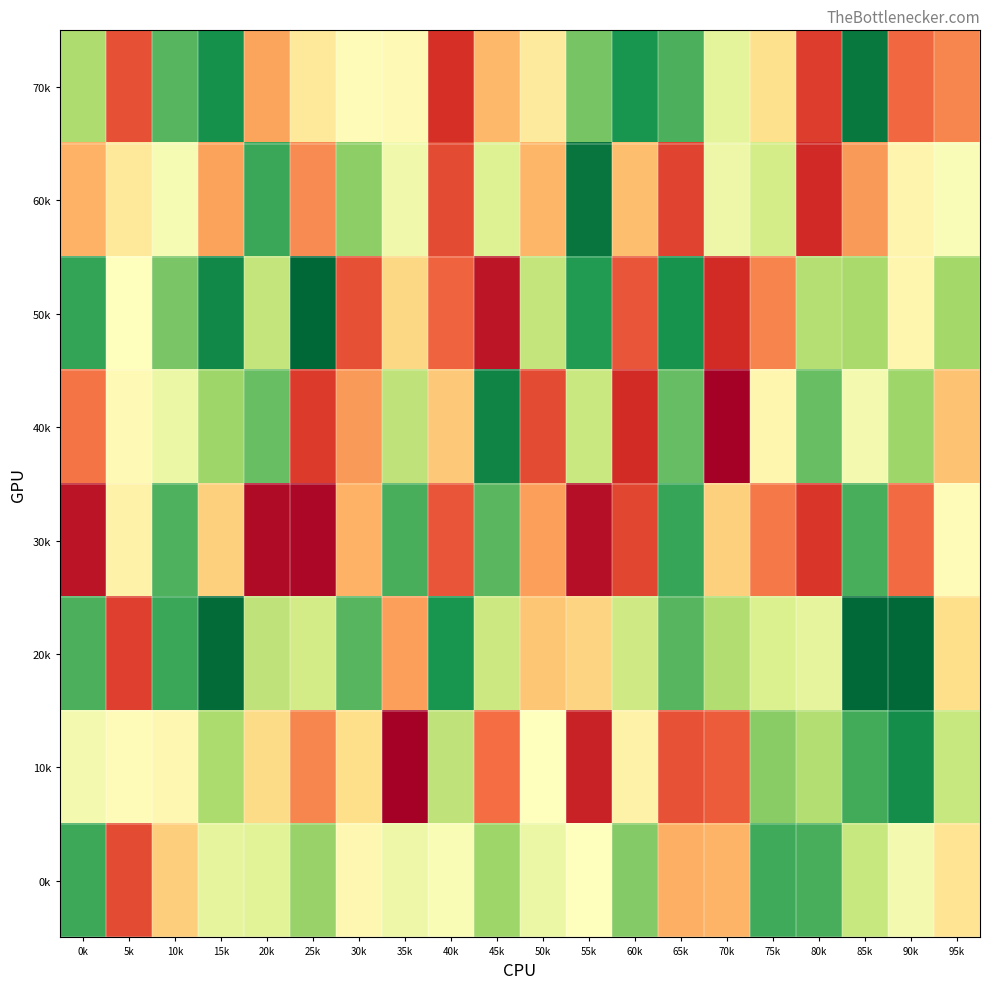

Which category has the lowest value across all series?

70k